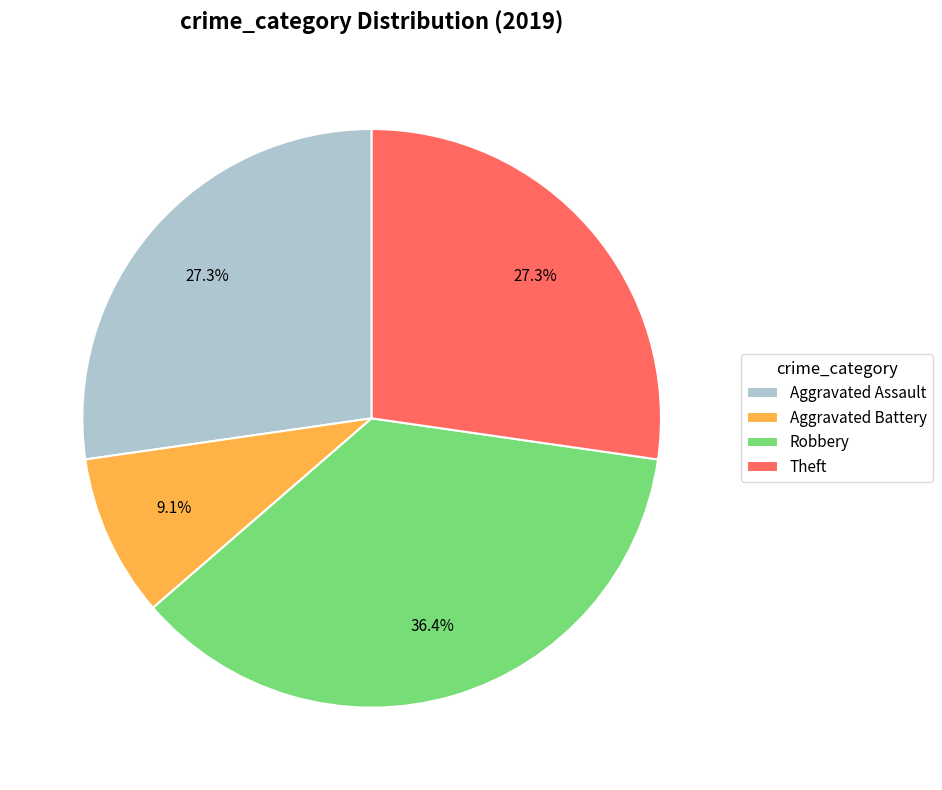

Is Robbery the majority of the pie?

No